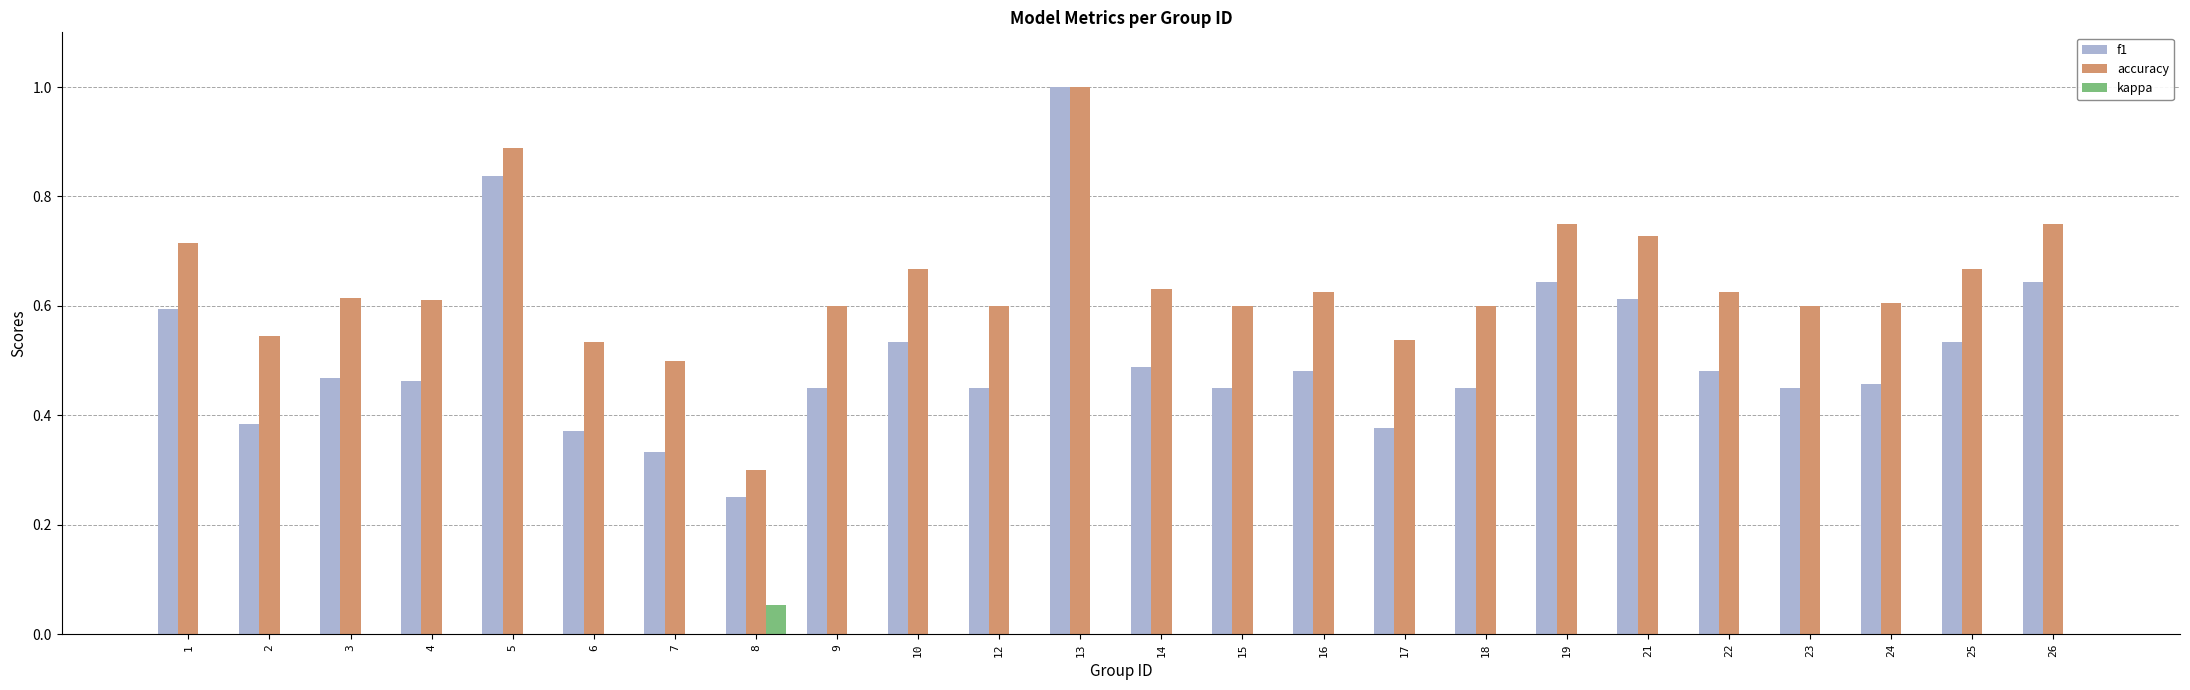

Is it true that kappa equals 0.0 at 2?

True